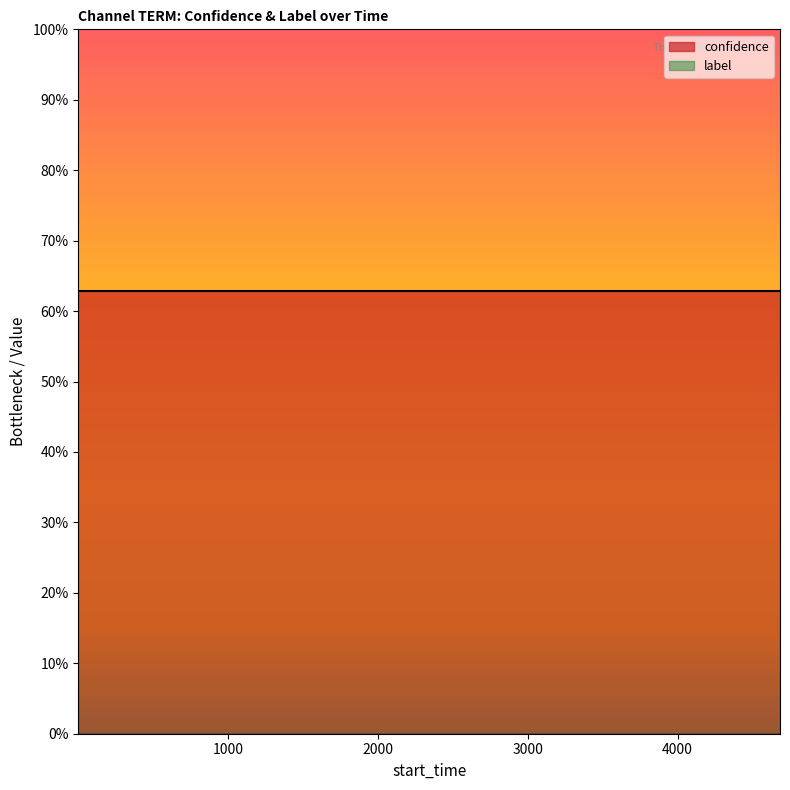

The confidence series shows 1.0 at 8. True or false?

False